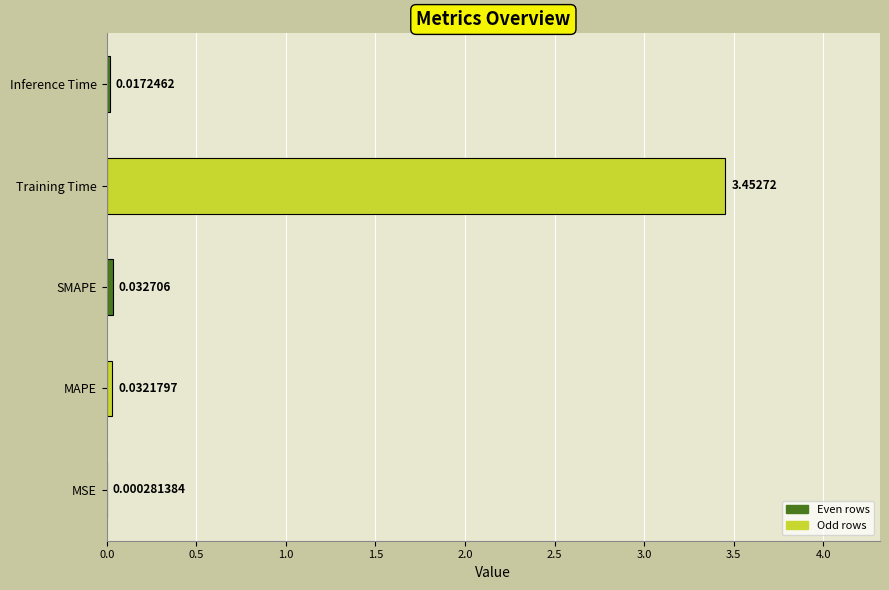

Between MAPE and MSE, which is larger?

MAPE